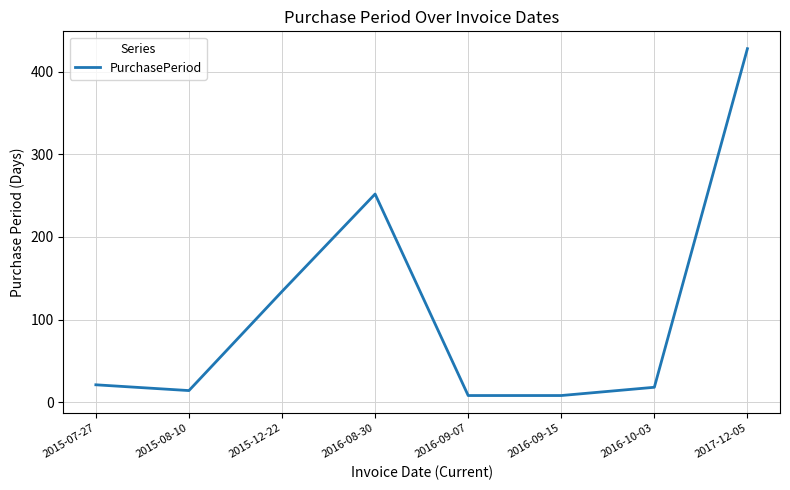

True or false: the data has more than 2 interior local peaks.

False